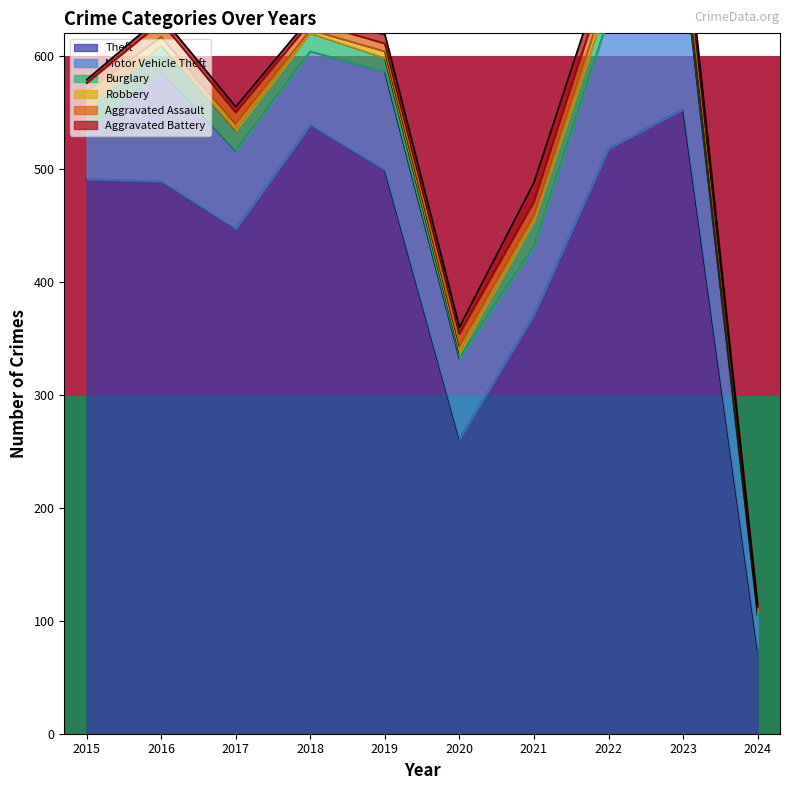

What is the difference between the maximum and minimum values in the Burglary series?

20